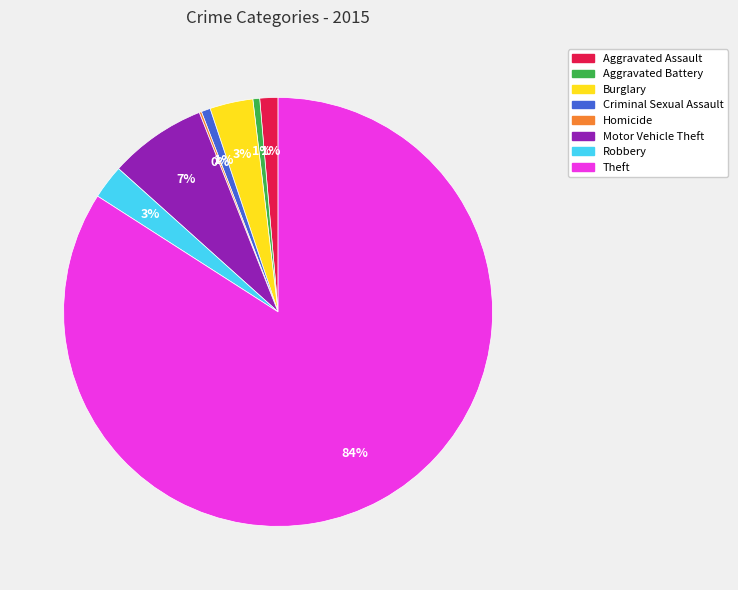

True or false: Burglary accounts for 3% of the total.

True